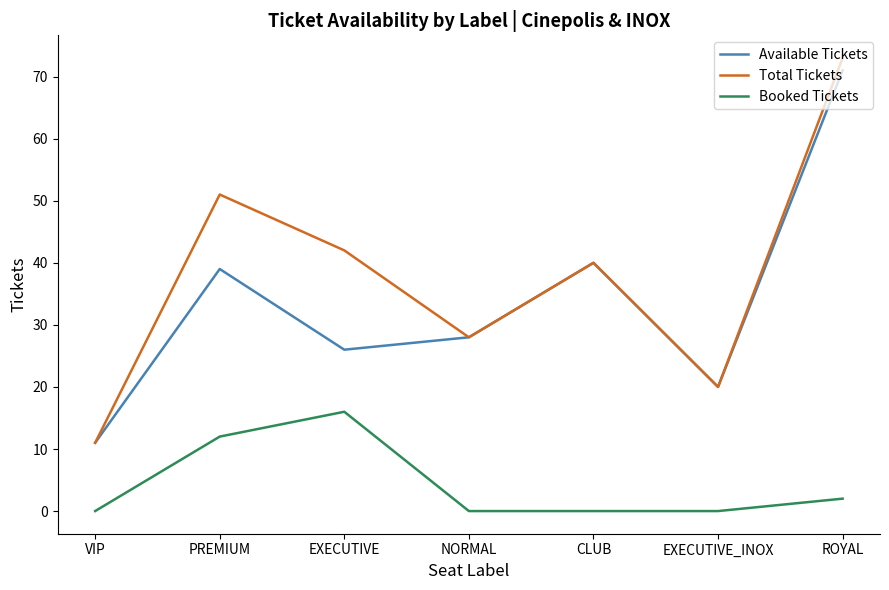

Reading left to right, transcribe all the data shown in this chart.

Available Tickets: 11	39	26	28	40	20	71
Total Tickets: 11	51	42	28	40	20	73
Booked Tickets: 0	12	16	0	0	0	2